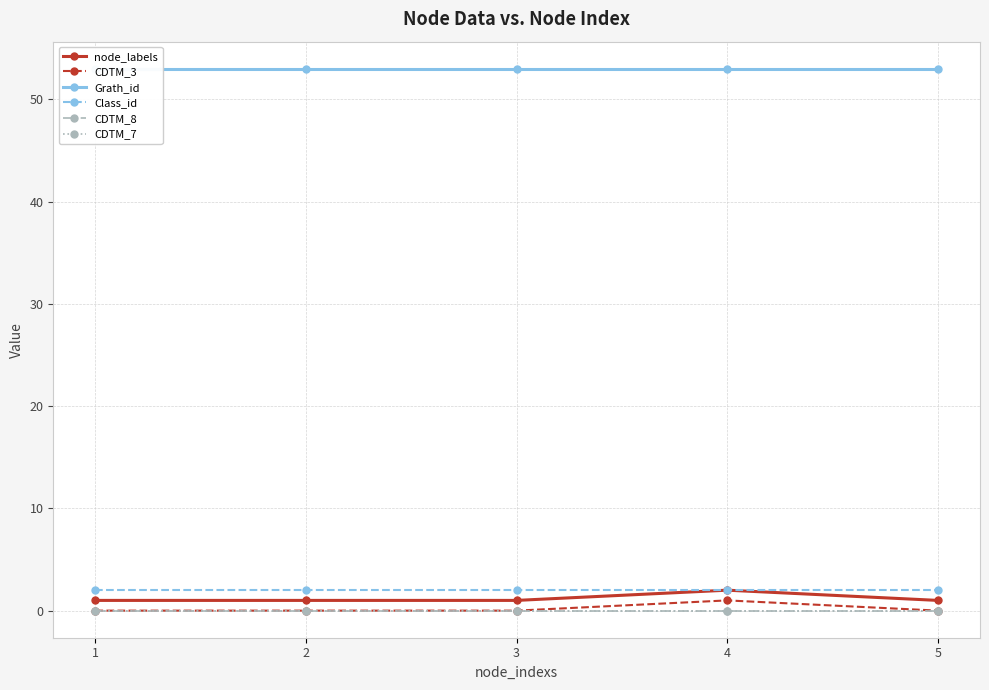

The CDTM_8 series shows 0 at 5. True or false?

True